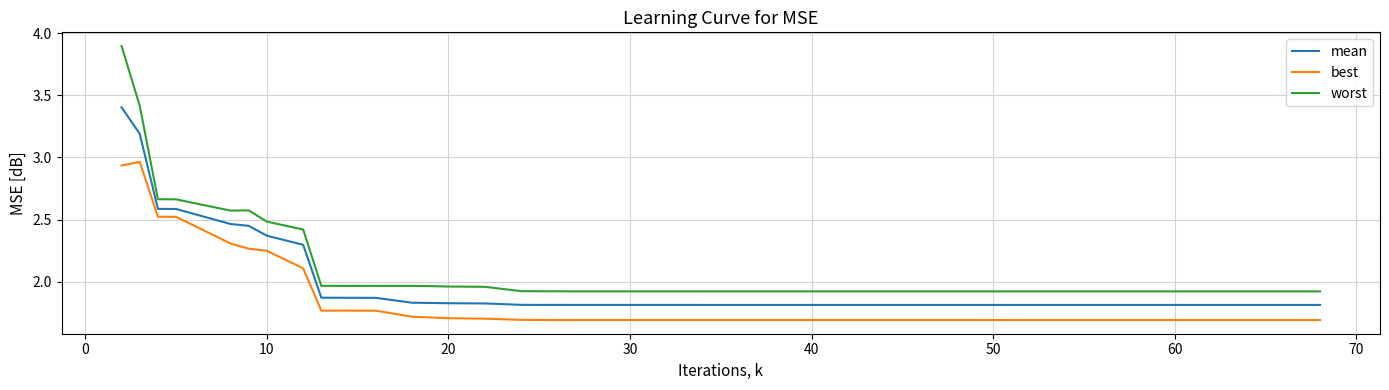

True or false: best and mean cross at least once.

False